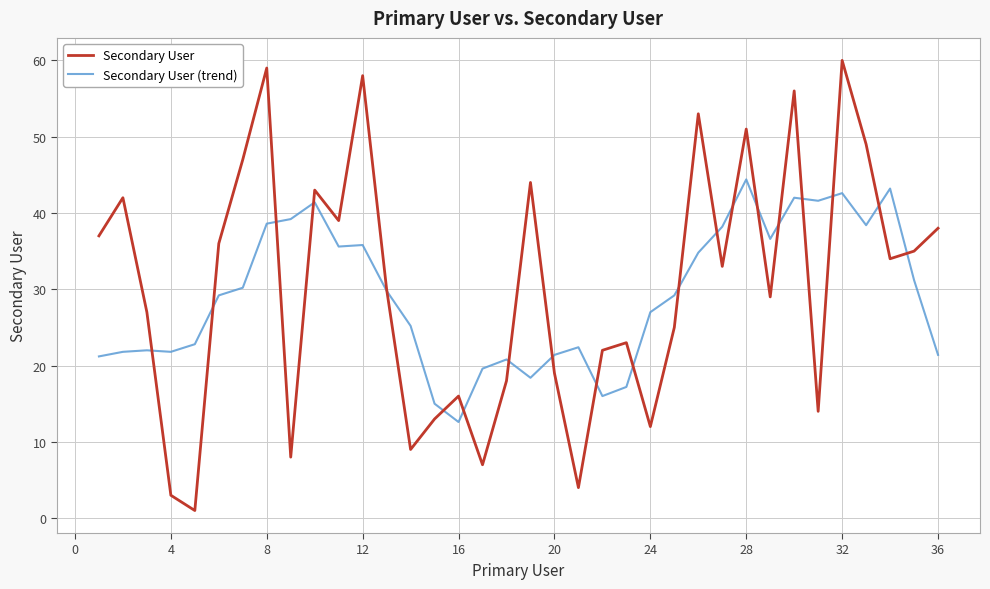

After their last crossing, which series has the higher values: Secondary User or Secondary User (trend)?

Secondary User